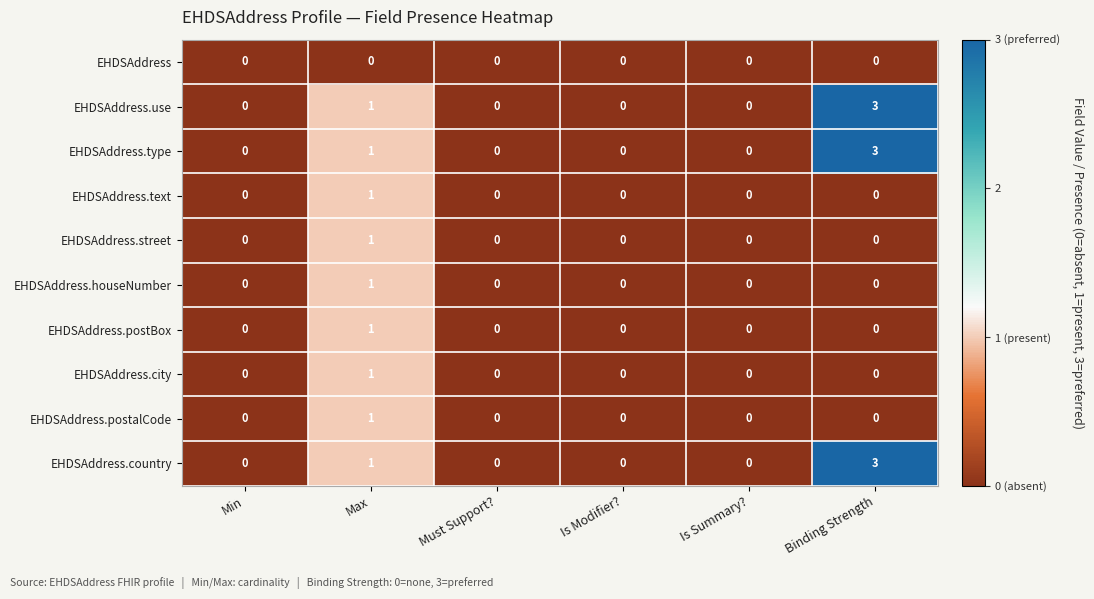

Which category has the highest value in the EHDSAddress.postalCode series?

Max